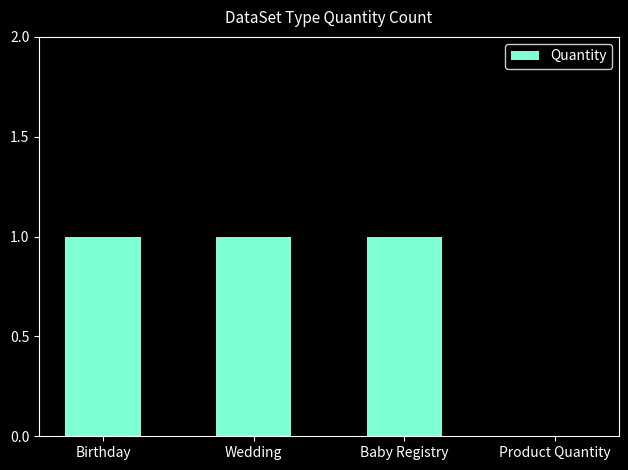

What is the greatest value displayed?

1